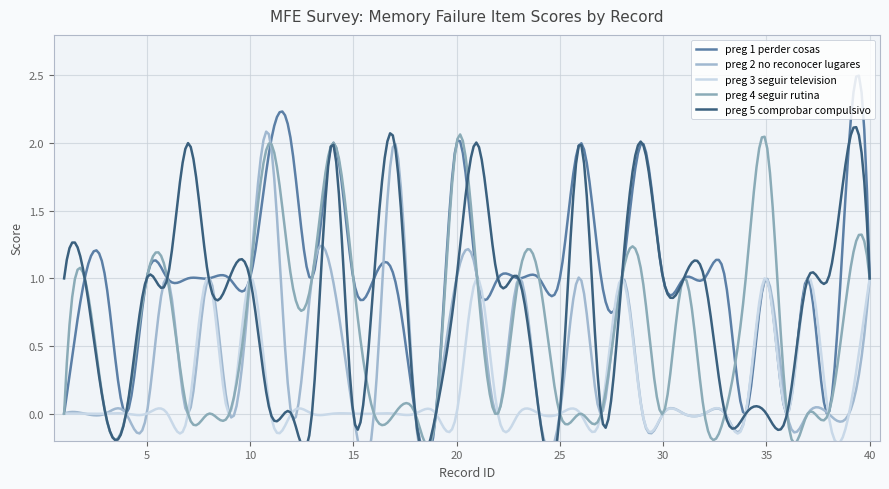

Does the chart have visible grid lines?

Yes